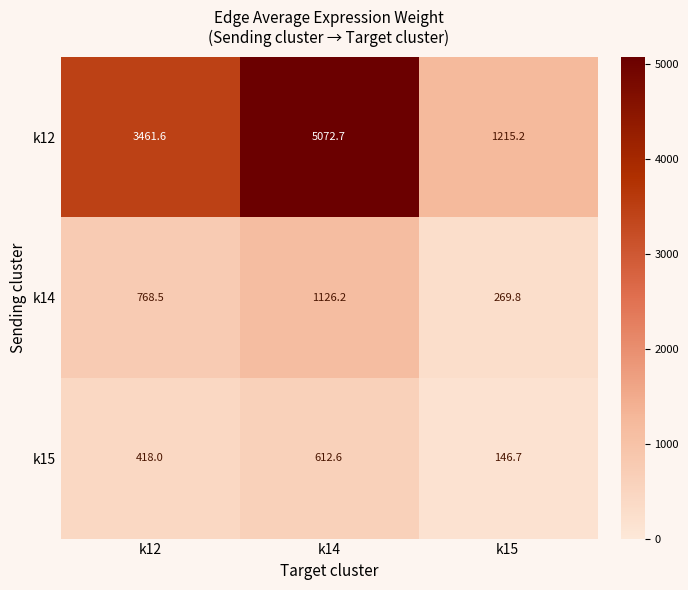

True or false: k15 has a value of 146.2 at k12.

False